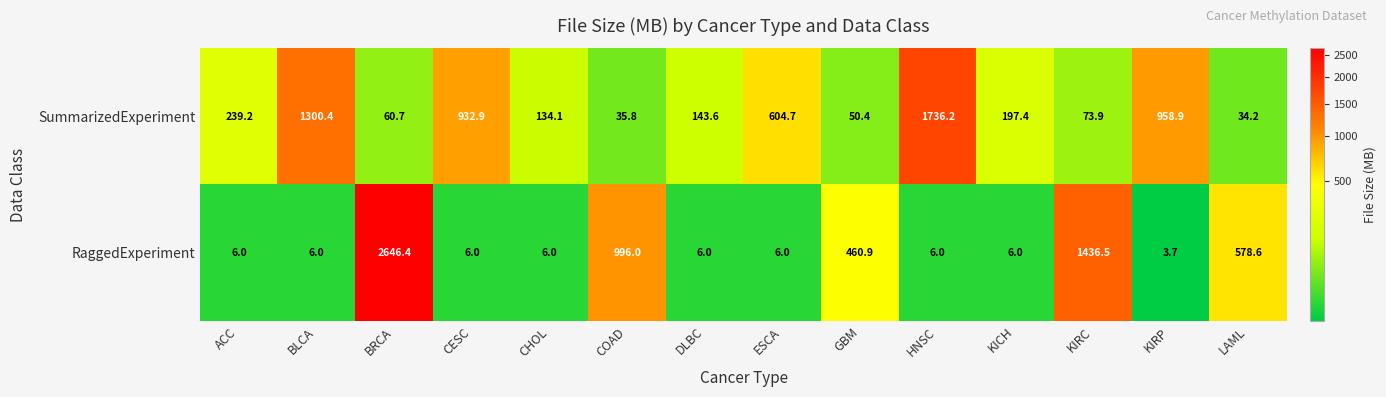

What value does the RaggedExperiment series have at HNSC?

6.0